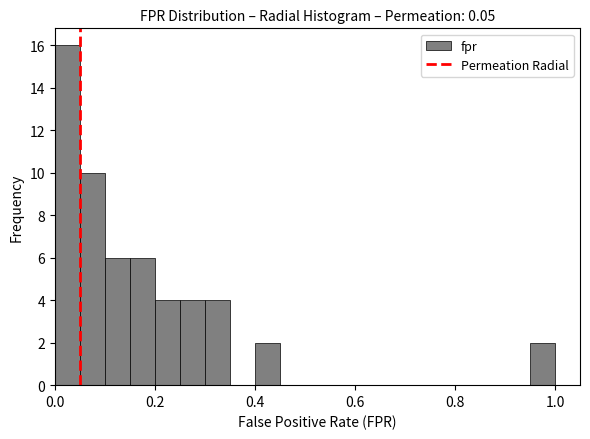

Around what value on the x-axis is the tallest bar? Give the approximate position of its centre, as read against the axis.

0.02